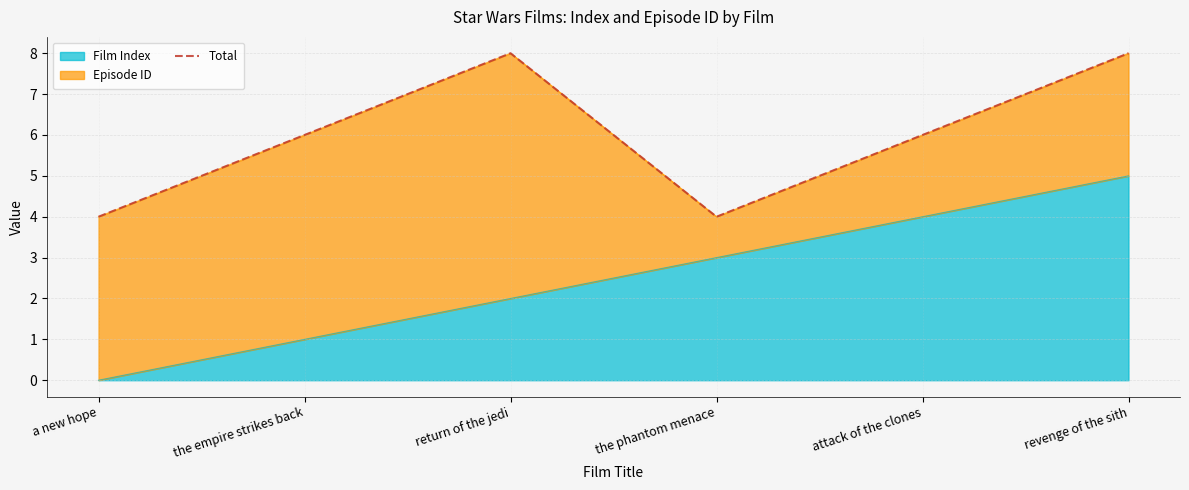

List the labels in order of value, largest first.

return of the jedi, revenge of the sith, the empire strikes back, attack of the clones, a new hope, the phantom menace